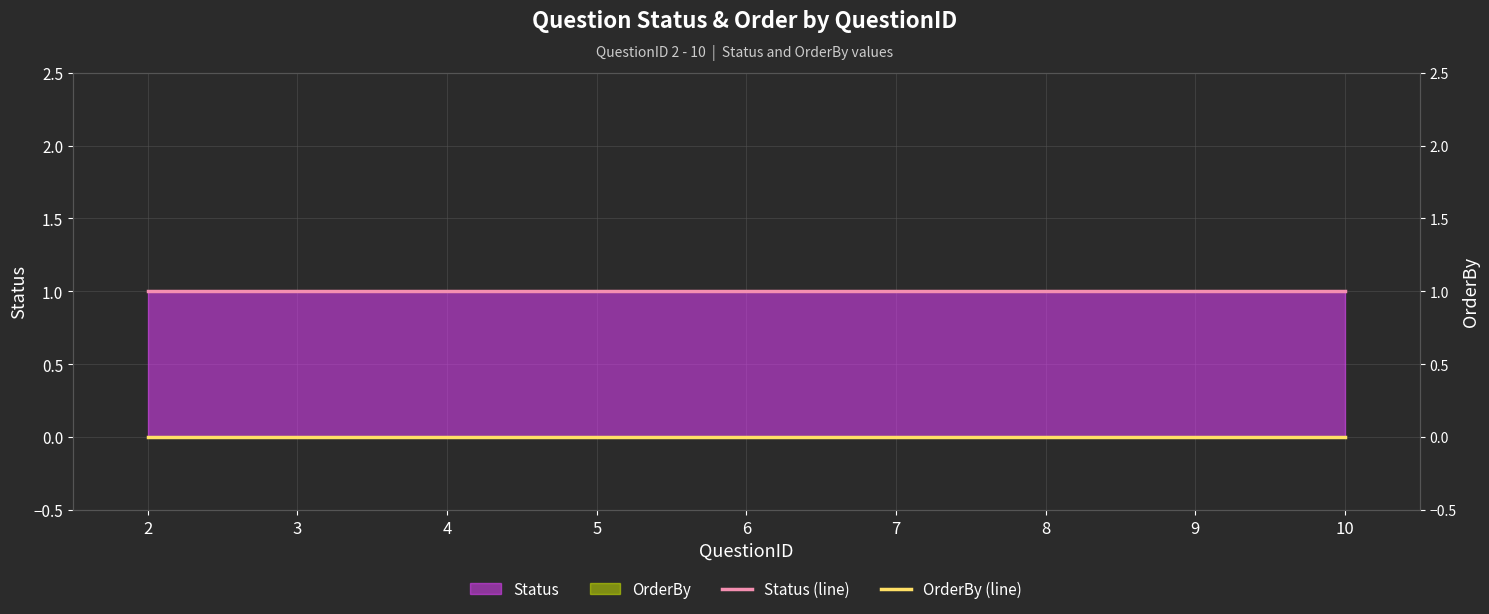

True or false: OrderBy (line) and Status (line) cross at least once.

False